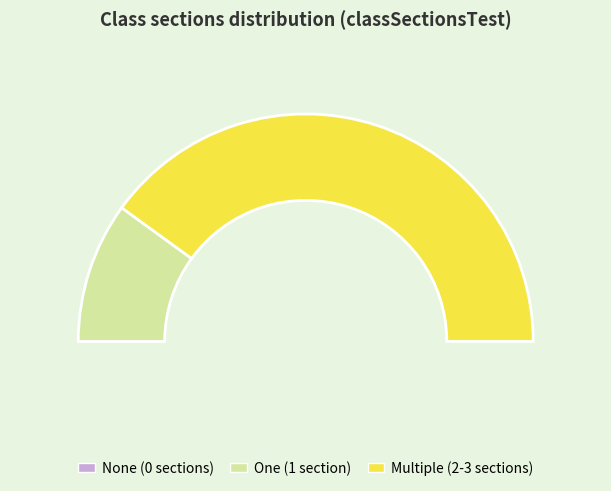

Is it true that 4 is 7% of the pie?

True